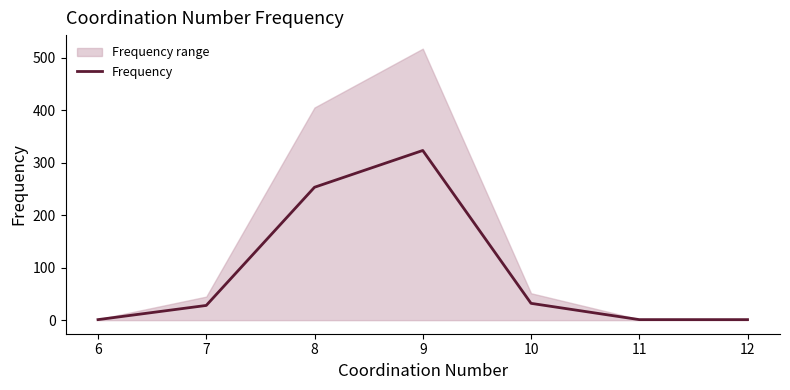

Between 11 and 8, which is larger?

8